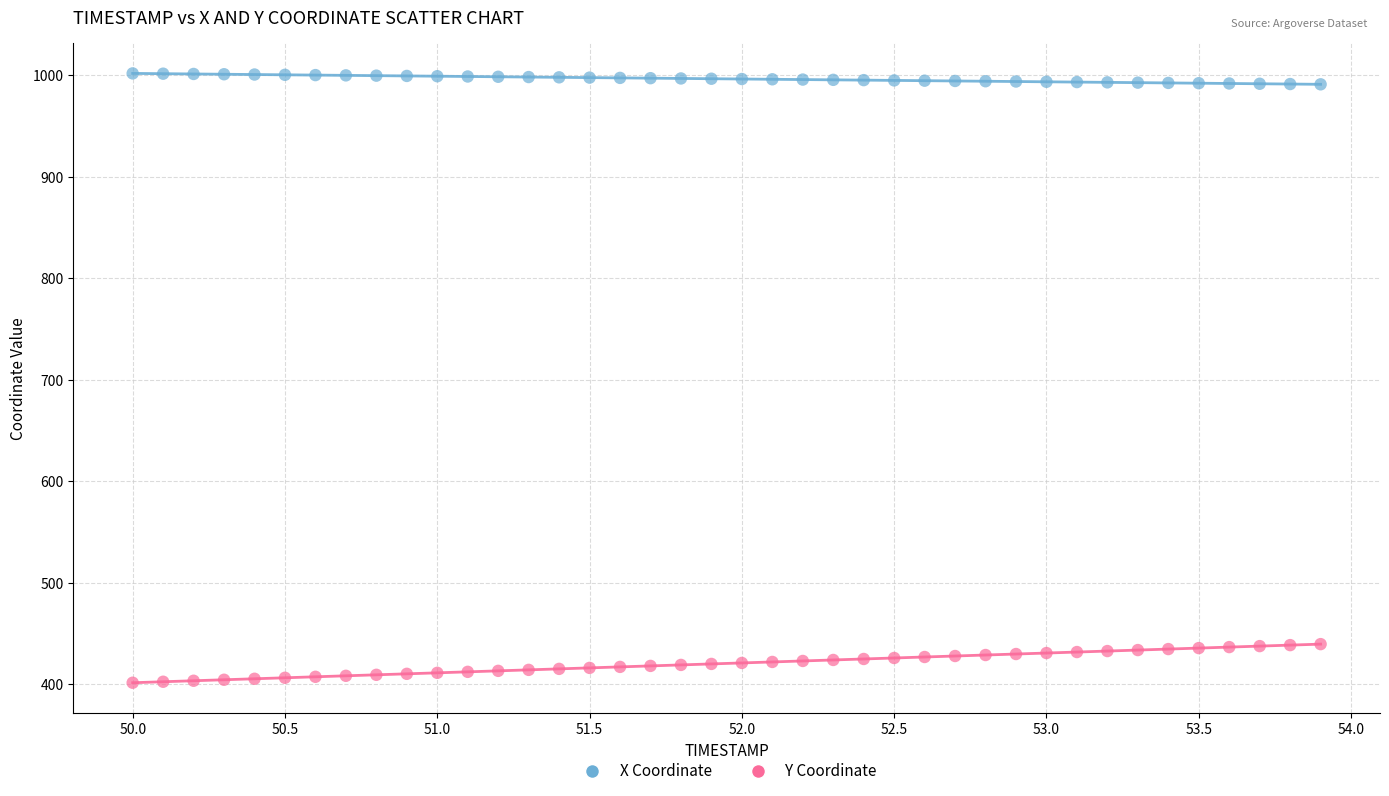

Which series reaches the minimum Y coordinate?

Y Coordinate